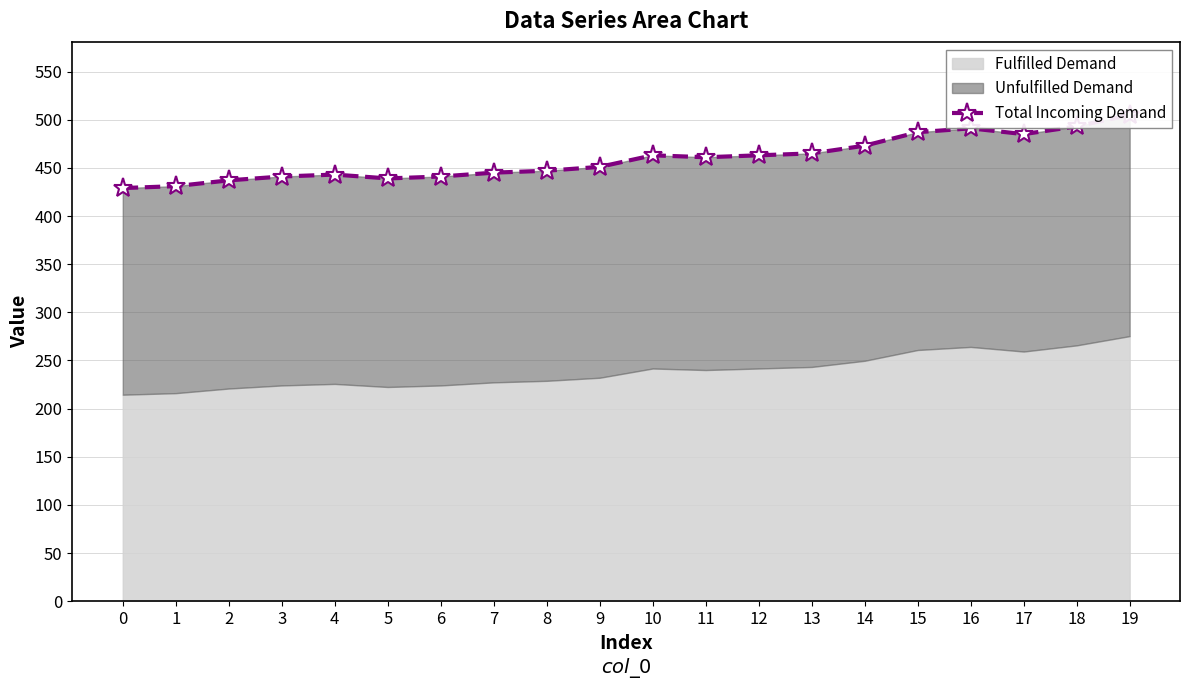

How many categories are shown in the chart?

20